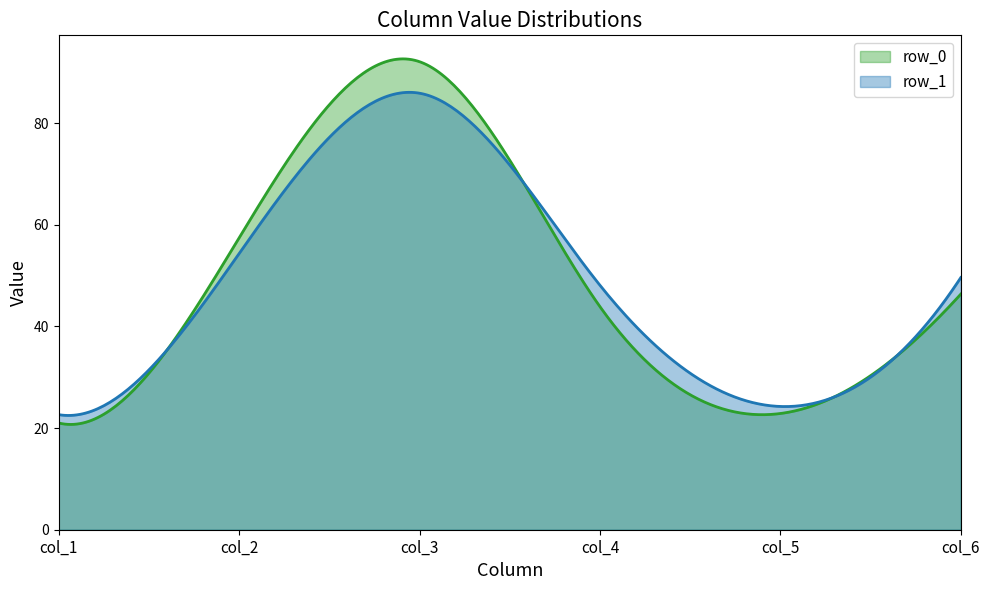

How many distinct data groups are displayed?

2